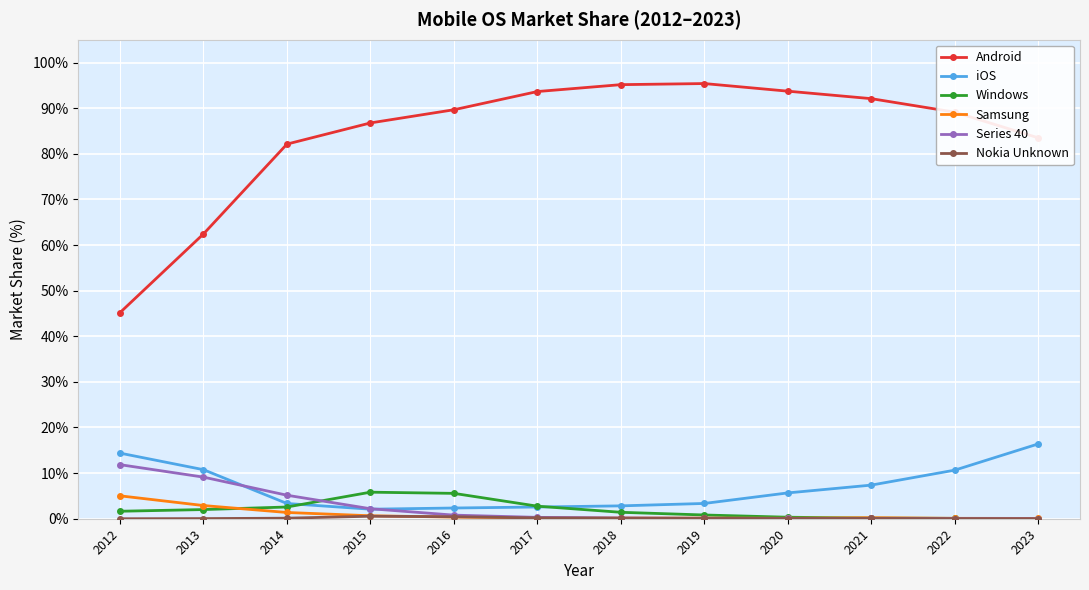

What is the greatest value displayed?

95.4